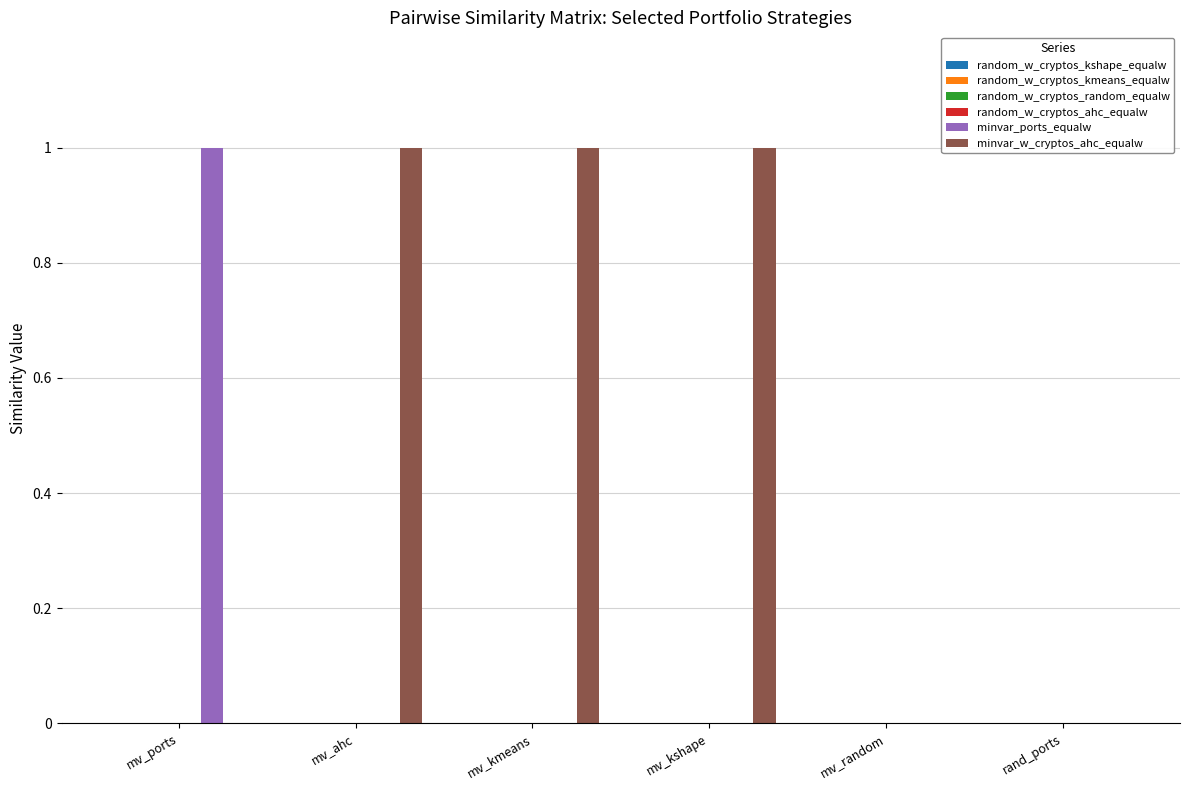

The value of minvar_w_cryptos_ahc_equalw at mv_random is 1. True or false?

False